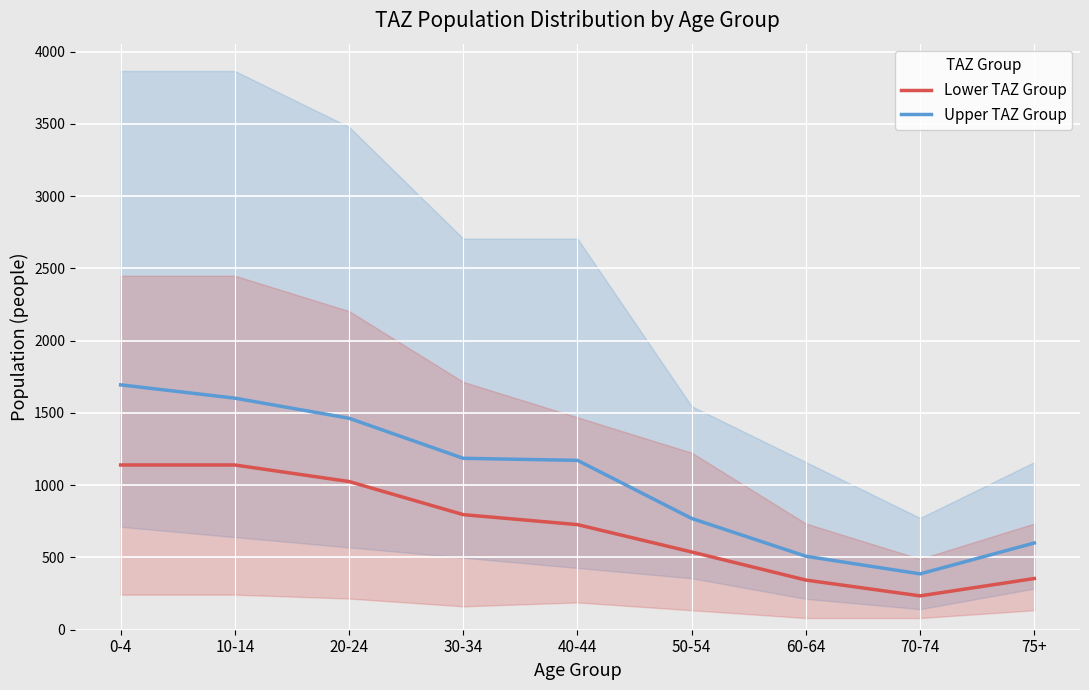

True or false: Upper TAZ Group and Lower TAZ Group cross at least once.

False